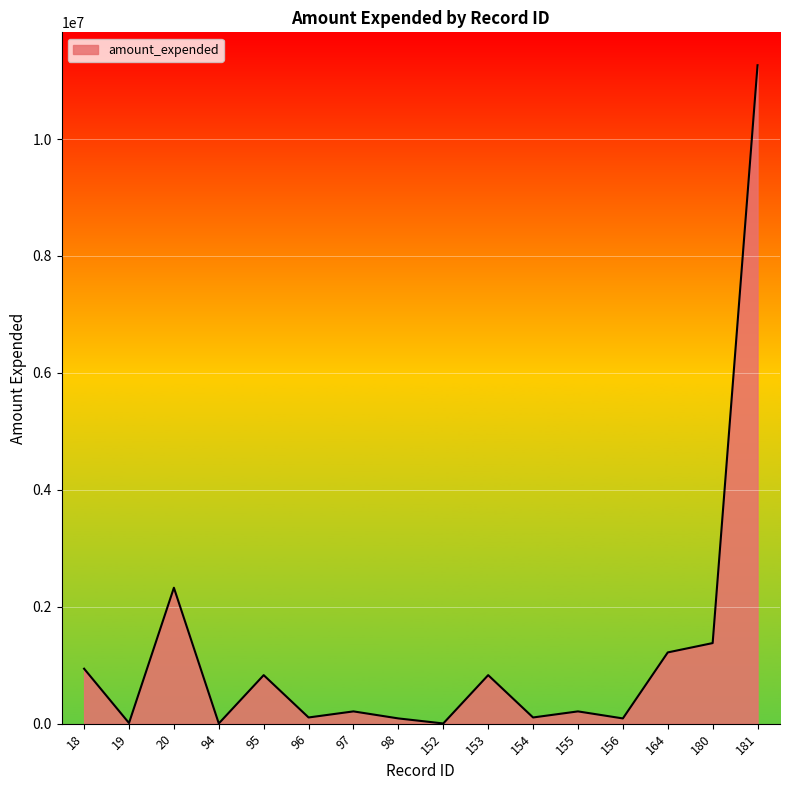

What is the difference between the maximum and minimum values?

11258912